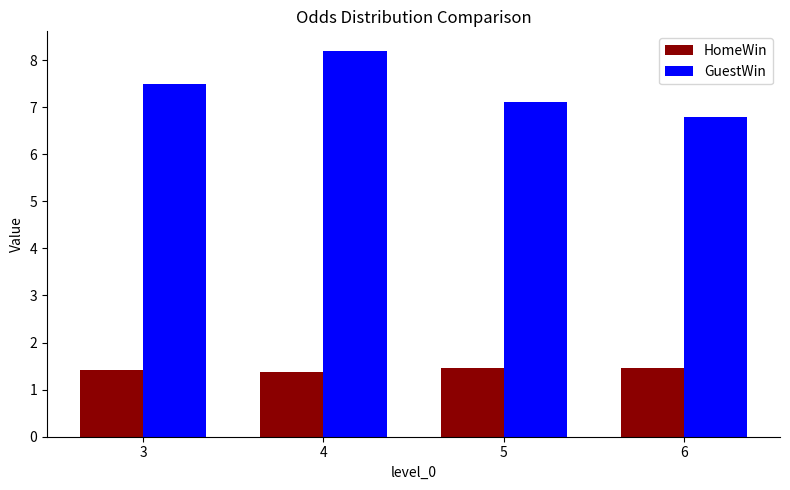

Is the value of GuestWin at 3 greater than the value of HomeWin at 6?

Yes